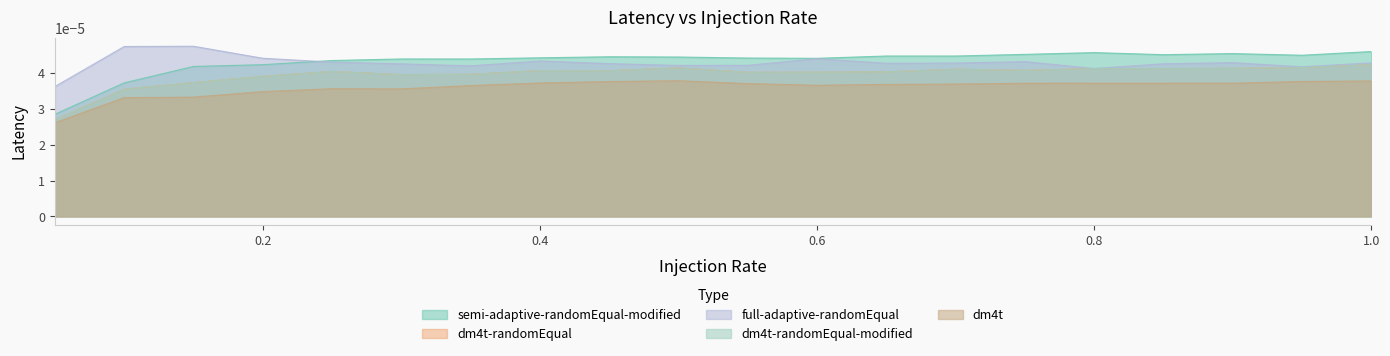

How many full-adaptive-randomEqual values are between 0 and 1?

20